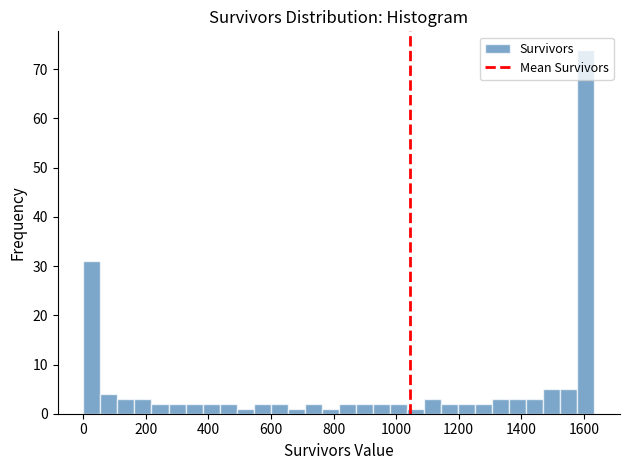

Read against the x-axis, roughly where is the centre of the tallest bar?

1600